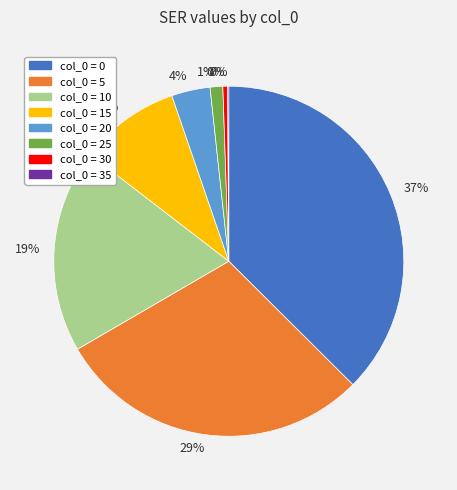

To the nearest percent, what is the difference between the largest and smallest slice percentages?

37%